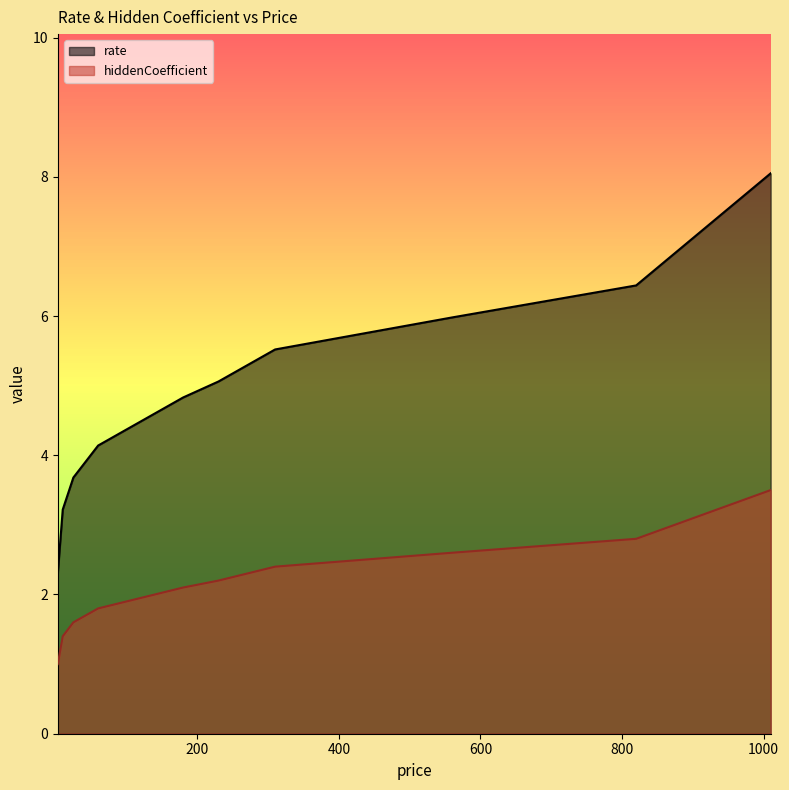

At how many categories does at least one series exceed 6?

2